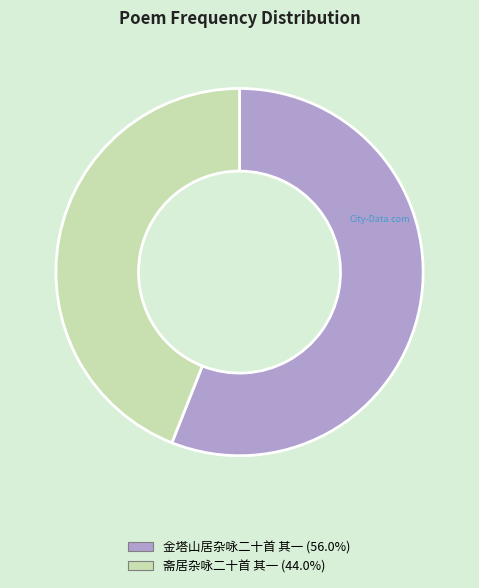

Rank the categories by value from lowest to highest.

斋居杂咏二十首 其一, 金塔山居杂咏二十首 其一